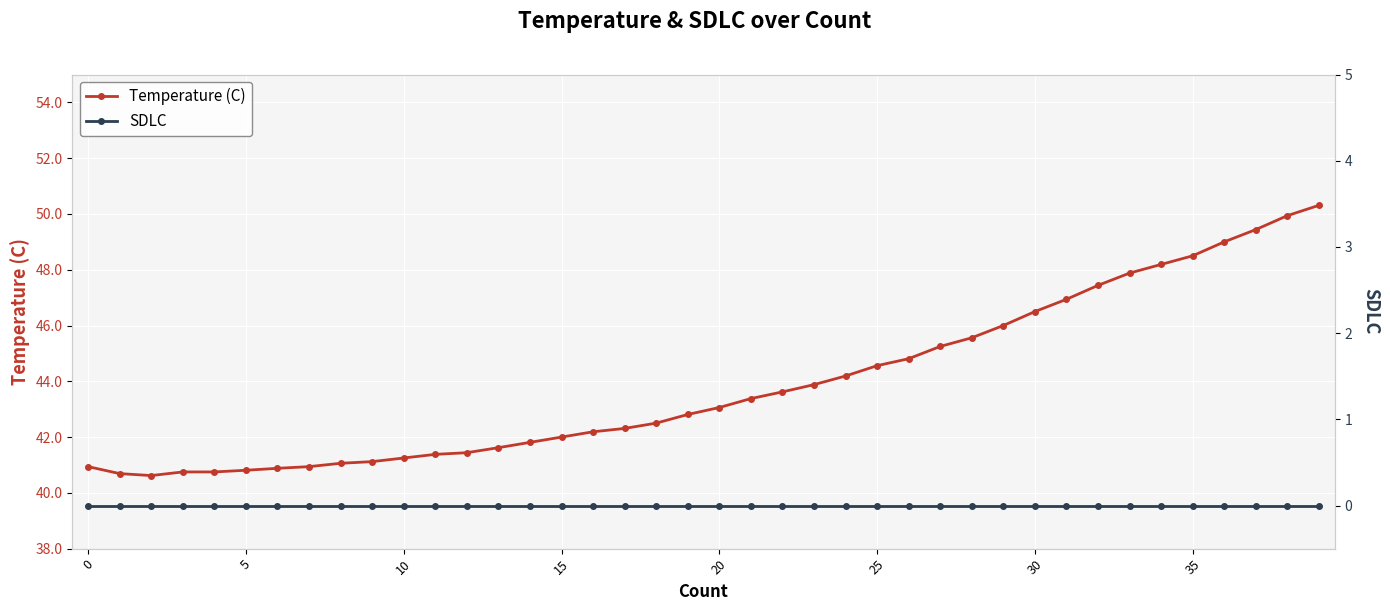

Between 15 and 37, which series saw the biggest shift?

Temperature (C)